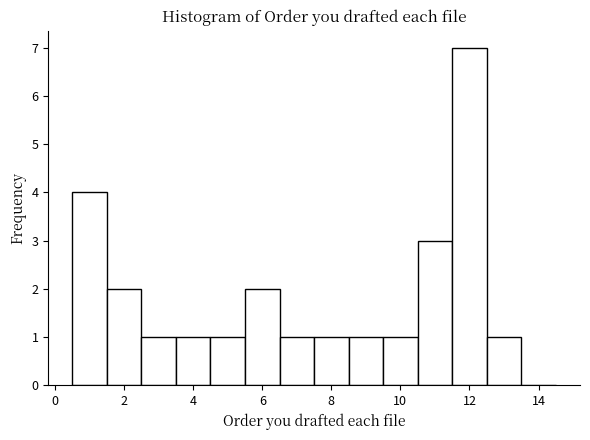

What is the height of the bar covering 8.5 to 9.5 on the x-axis? Neither the bar edges nor the heights are printed on the chart, so give them approximately, as read against the axes.

1